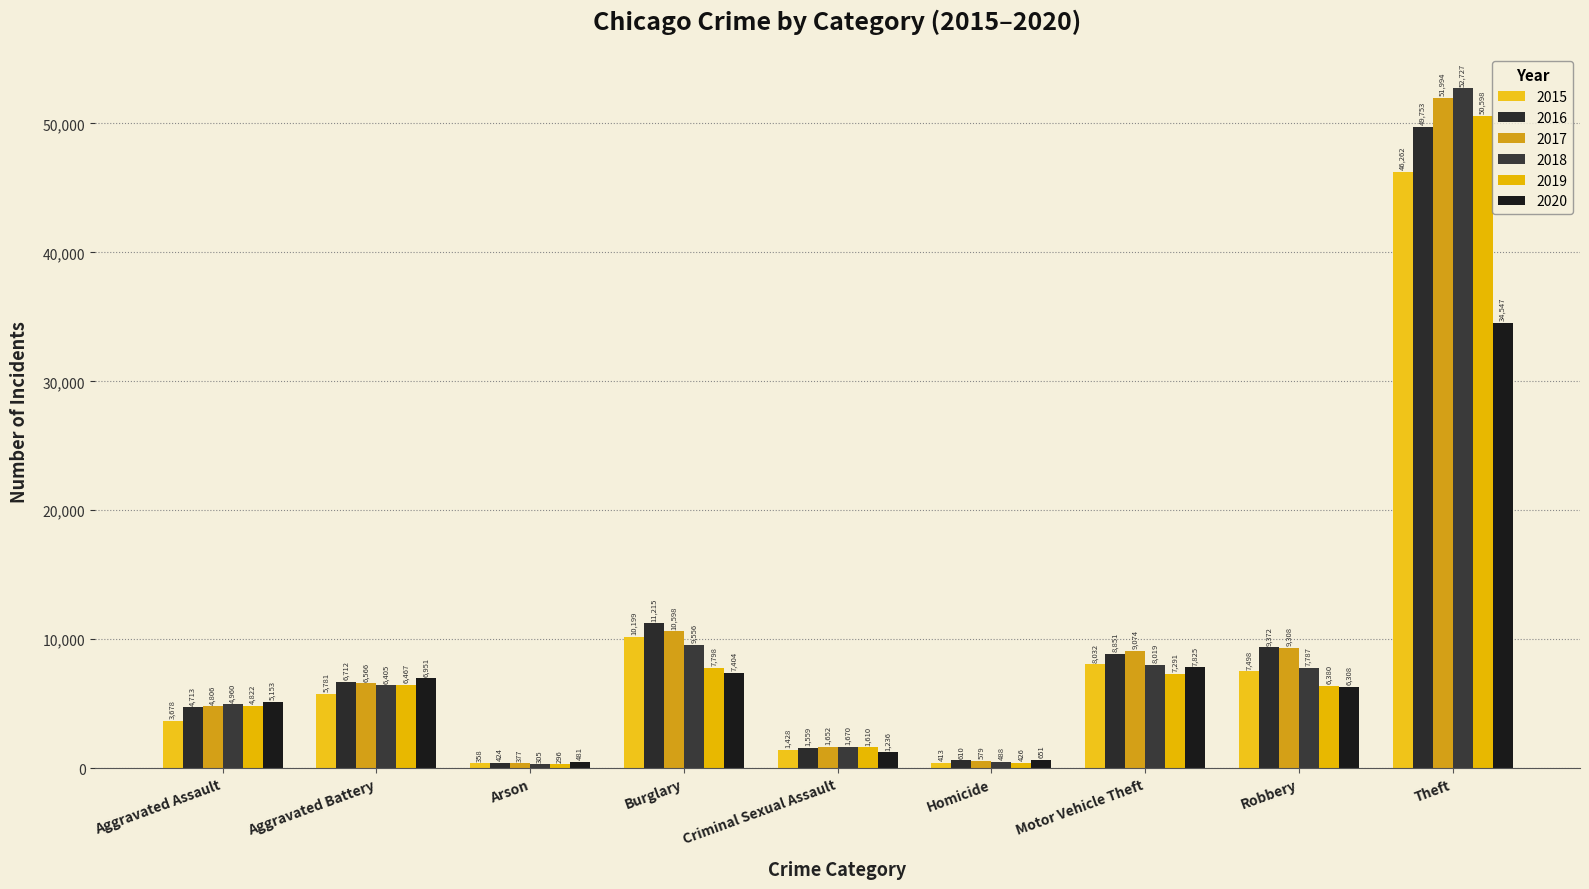

How many categories are shown in the chart?

9